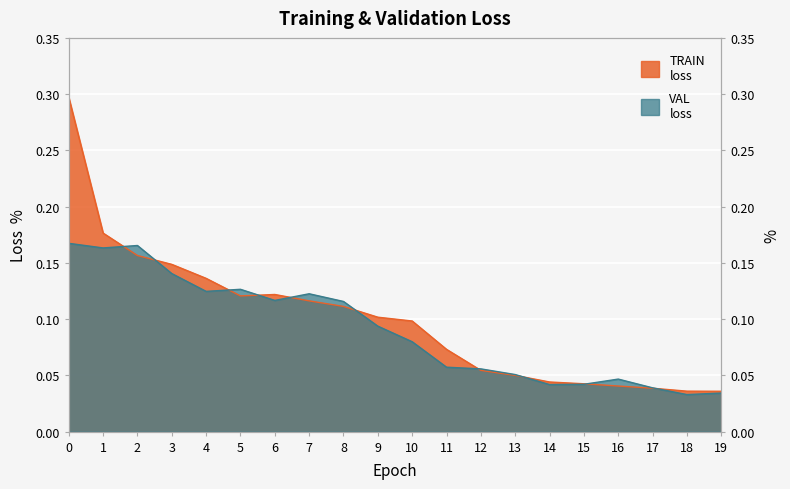

Is the value of TRAIN at 16 greater than the value of VAL at 2?

No